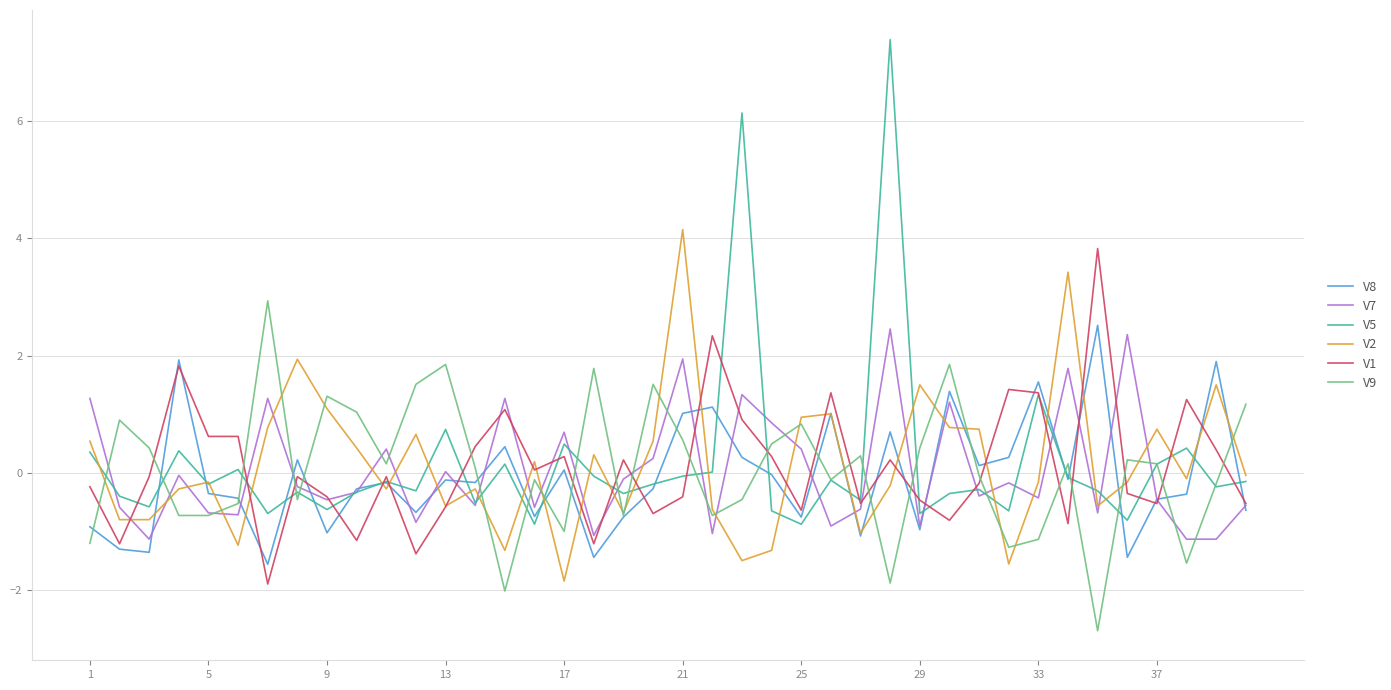

Which series has the largest range (max minus min)?

V5